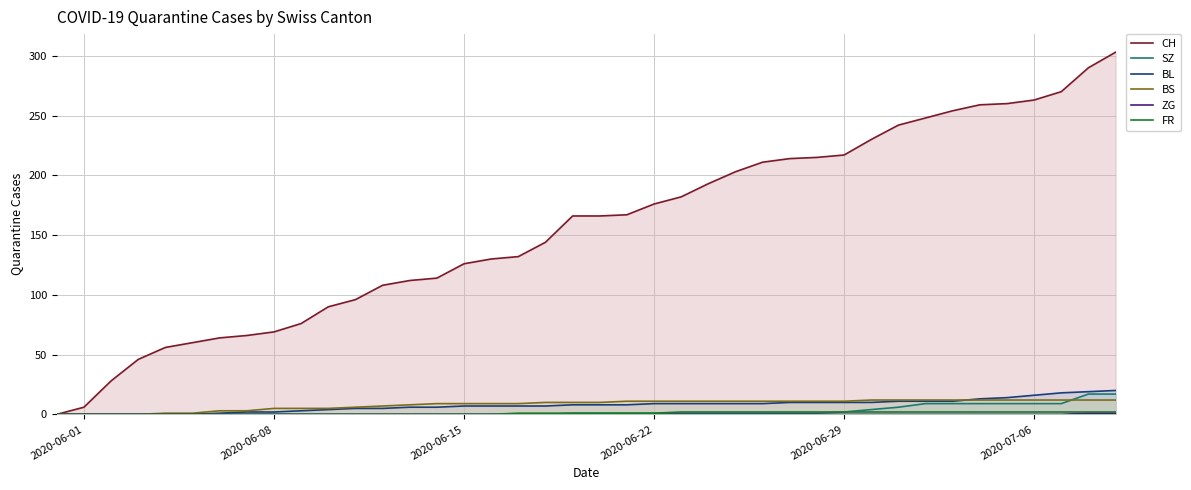

Which series has the largest total across all categories?

CH